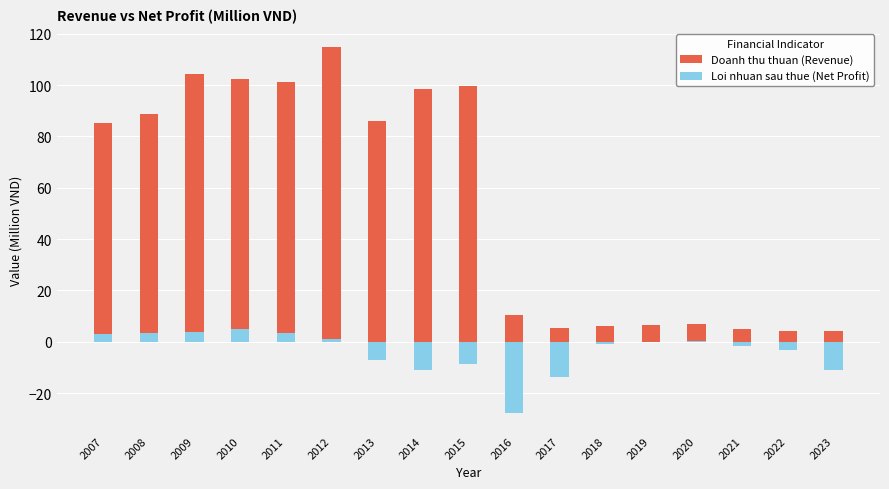

Between 2014 and 2023, which series saw the biggest shift?

Doanh thu thuan (Revenue)